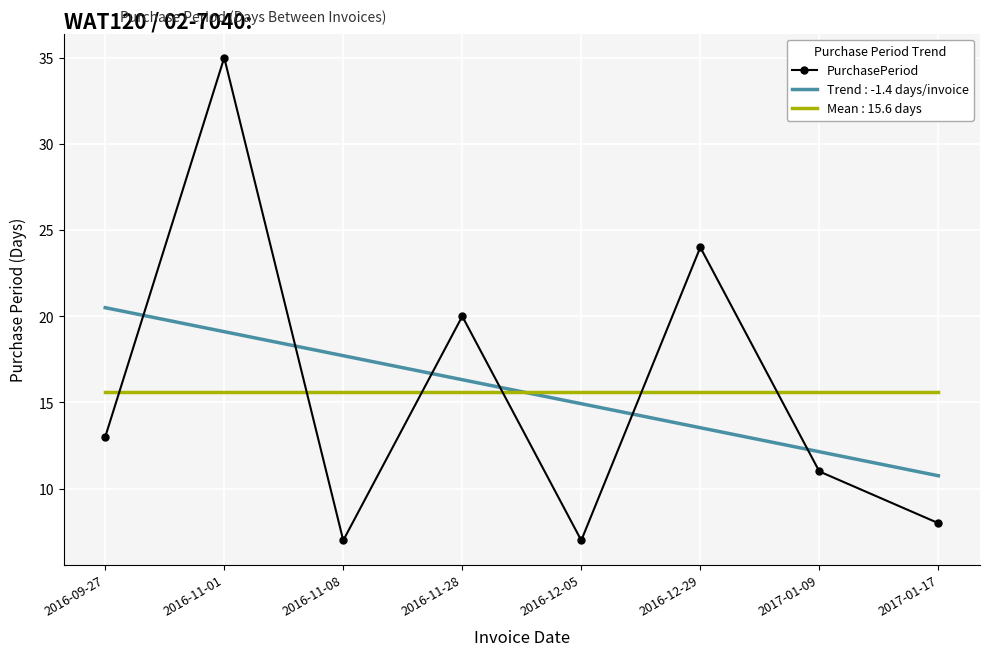

List the series in order of their peak value, lowest first.

Mean : 15.6 days, Trend : -1.4 days/invoice, PurchasePeriod